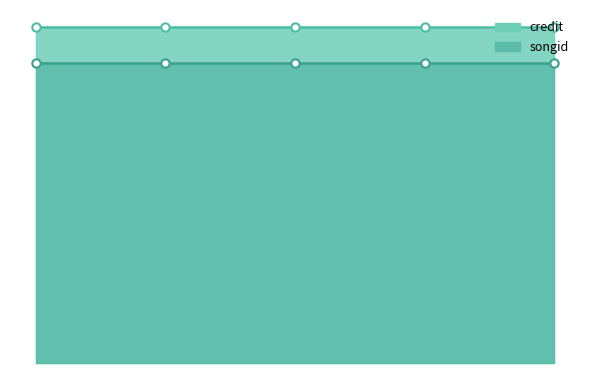

Reading left to right, extract all data points from this chart.

credit: 2135449	2135449	2135449	2135449	2135449
songid: 1905347	1905347	1905347	1905347	1905347